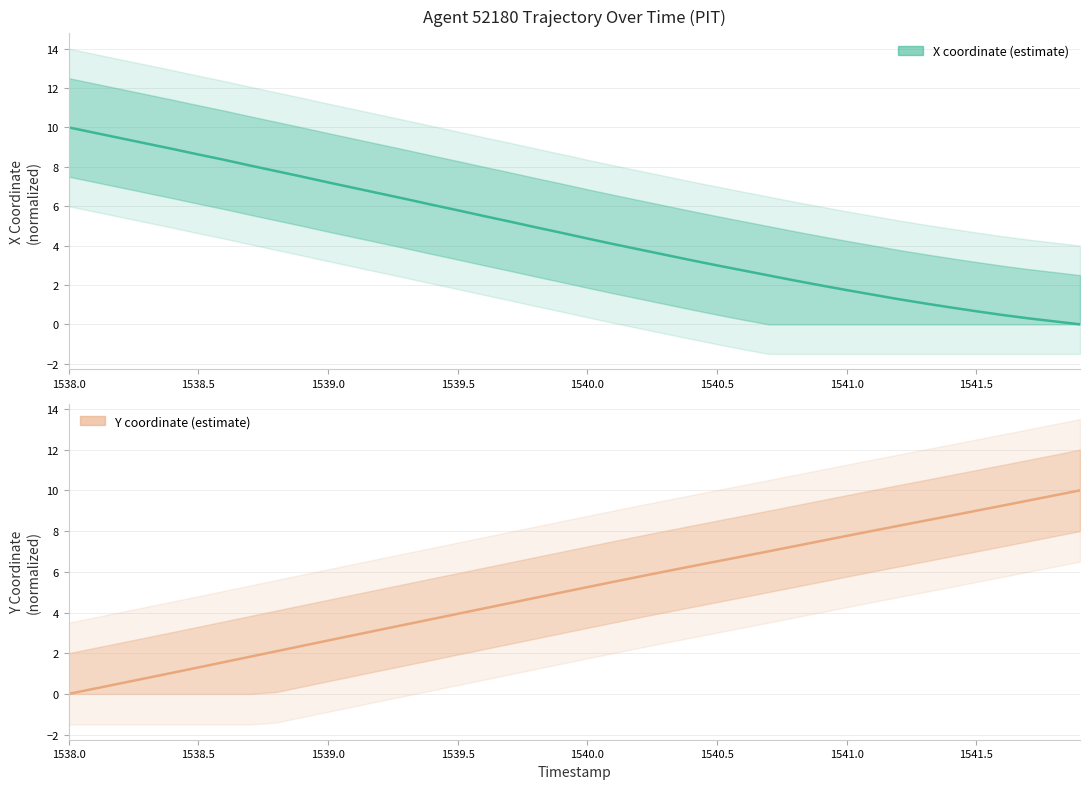

True or false: X has a value of 0.3 at 1541.7.

True